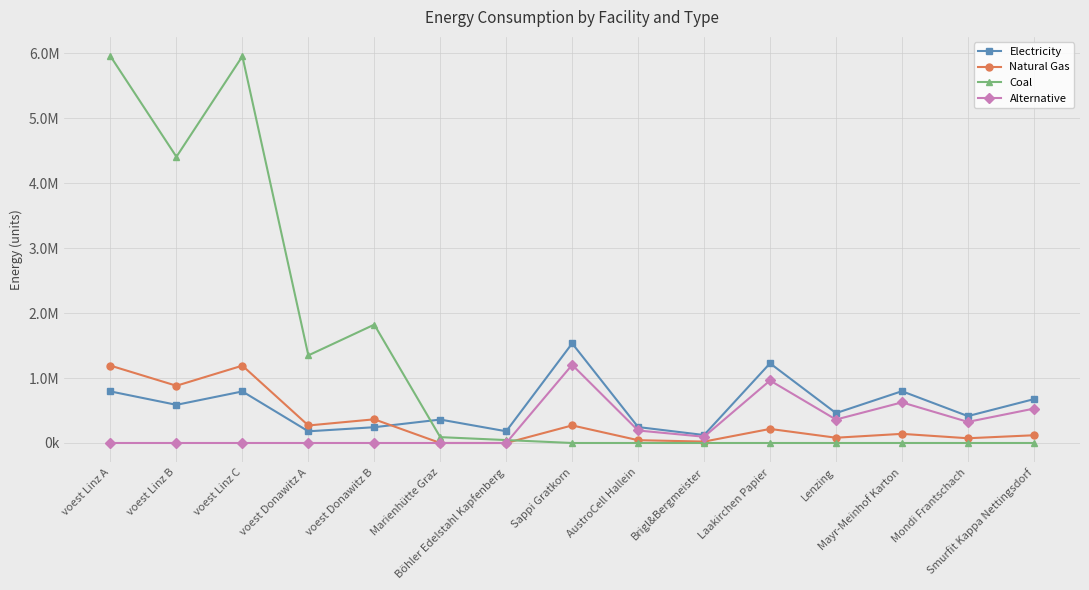

What are all the series names shown in the legend?

Electricity, Natural Gas, Coal, Alternative